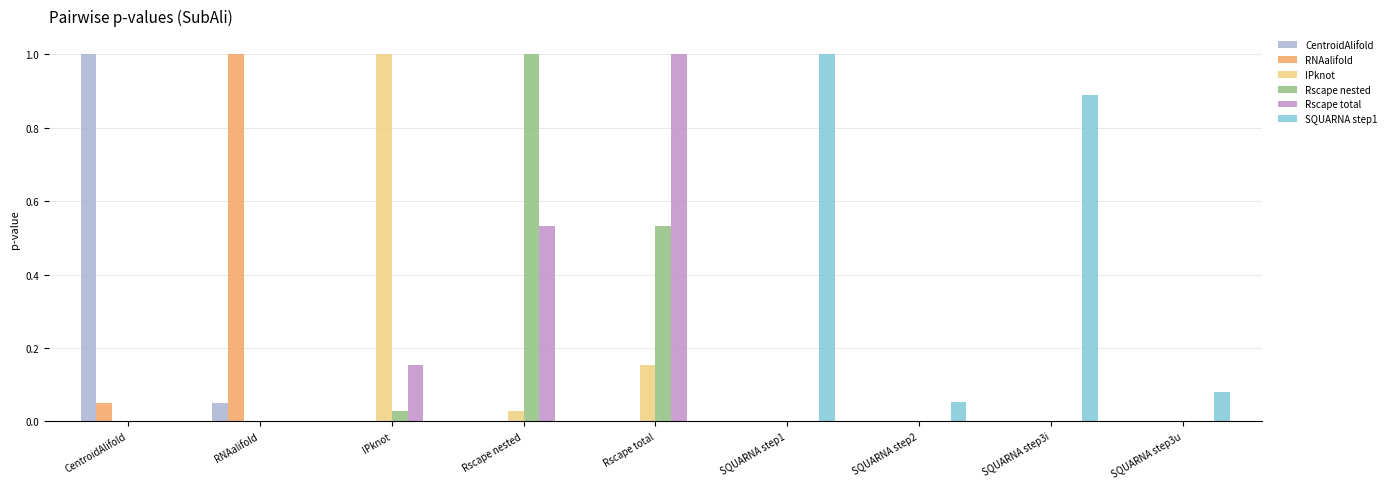

What value does the IPknot series have at IPknot?

1.0